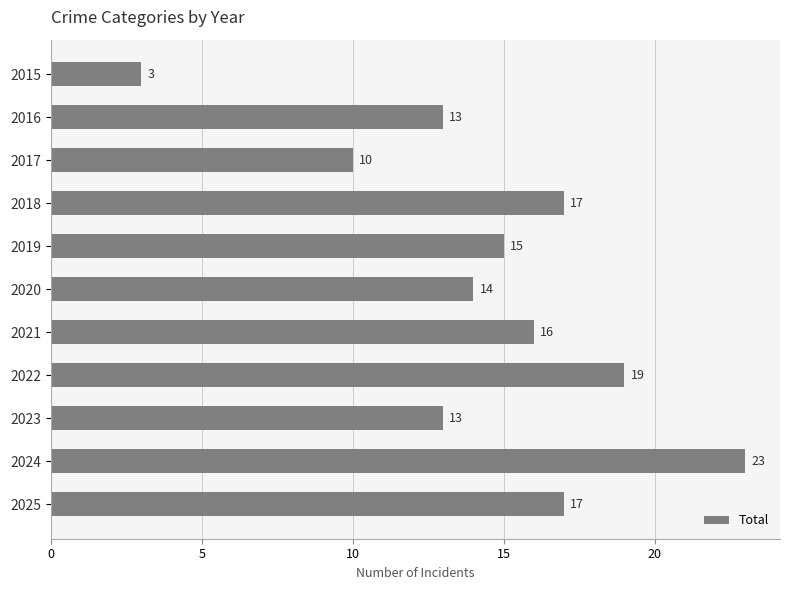

Which has a higher value, 2015 or 2018?

2018